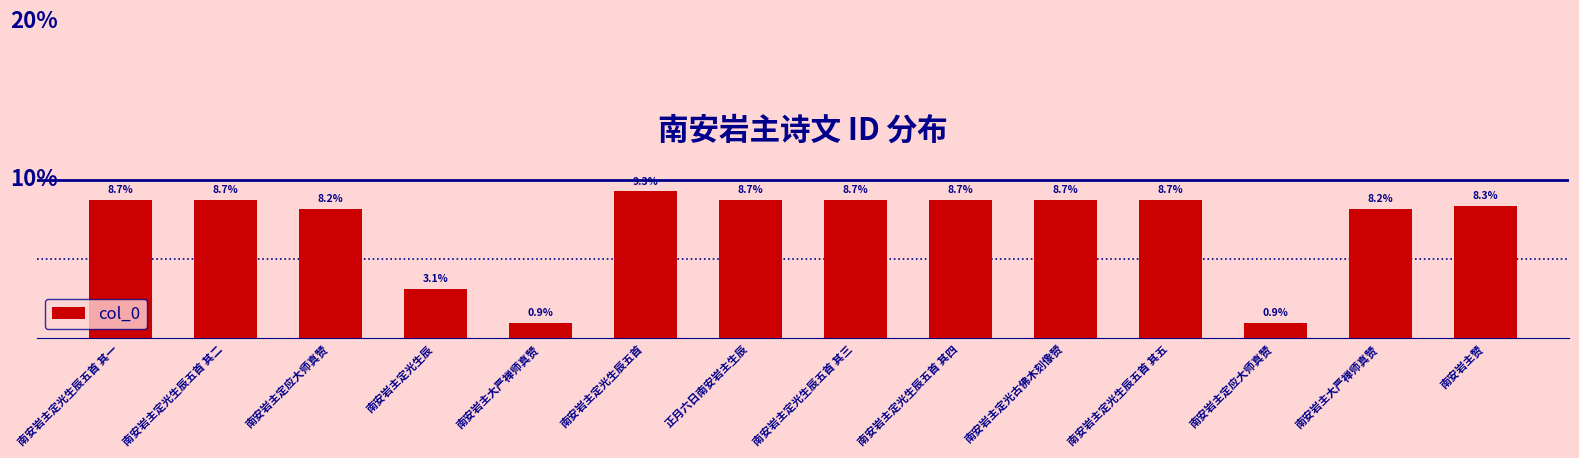

Does the chart contain any negative values?

No